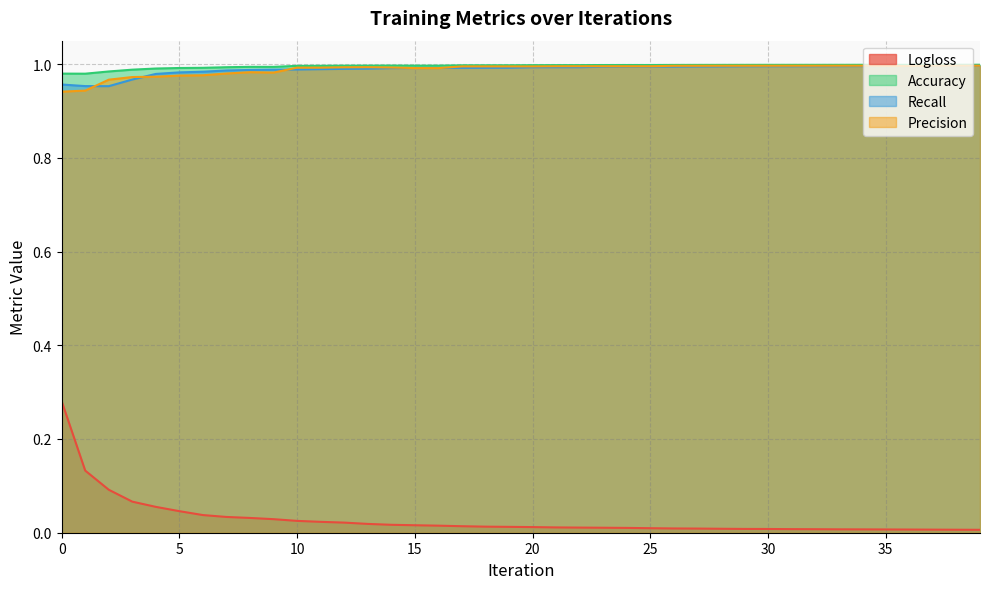

True or false: Accuracy and Recall intersect in this chart.

False